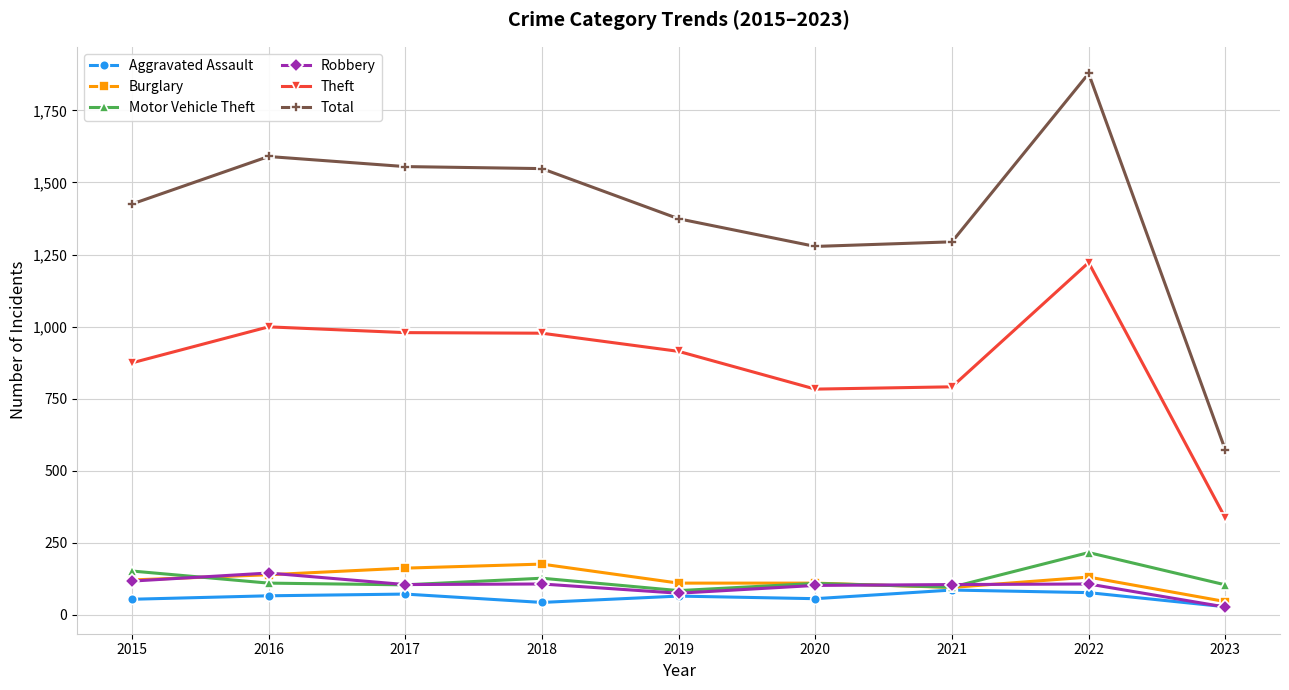

How many distinct data groups are displayed?

6